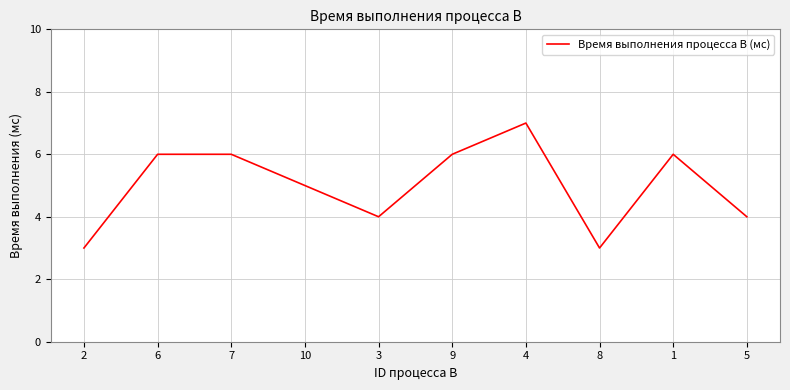

What is the smallest value displayed?

3